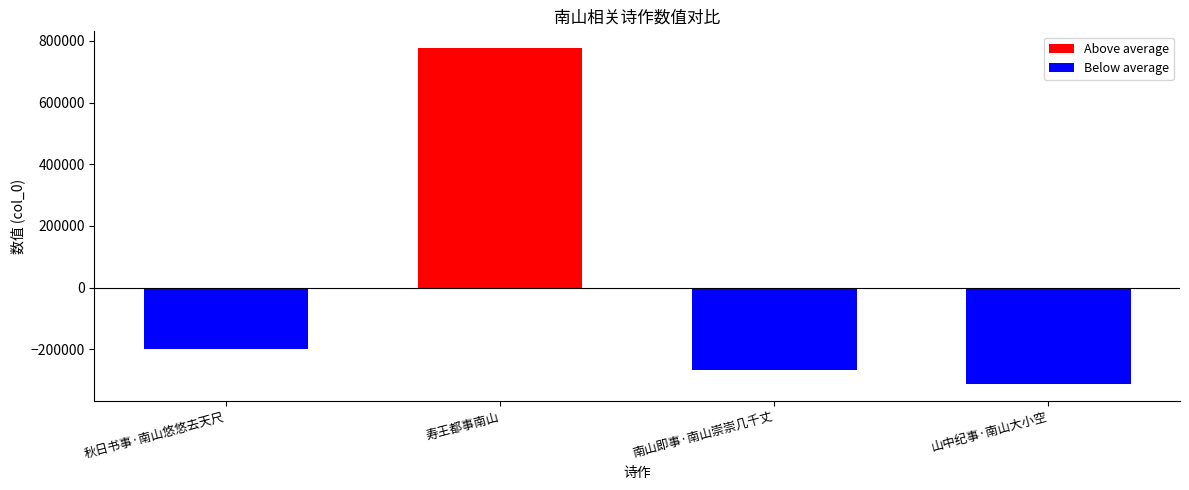

What position from the left is 寿王都事南山?

2